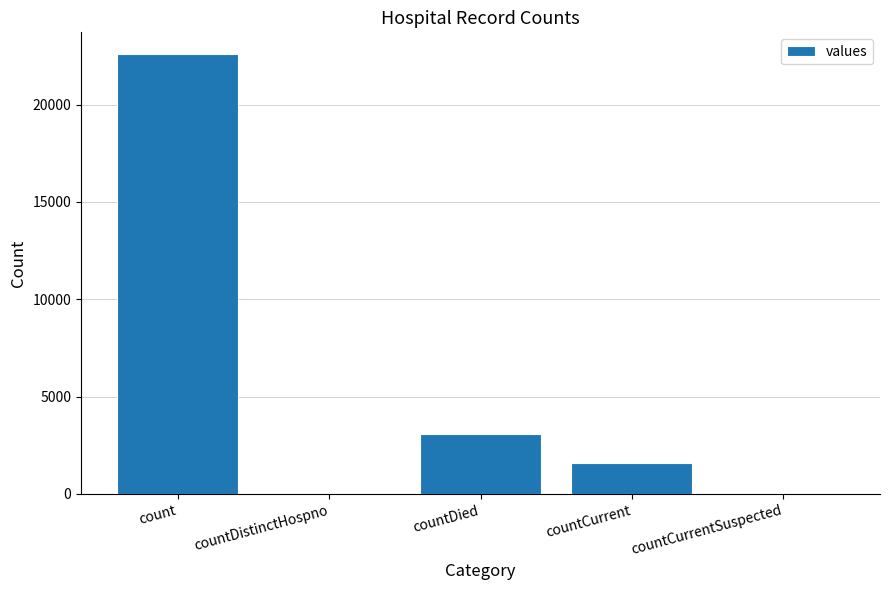

What is the sum of all values?

27240